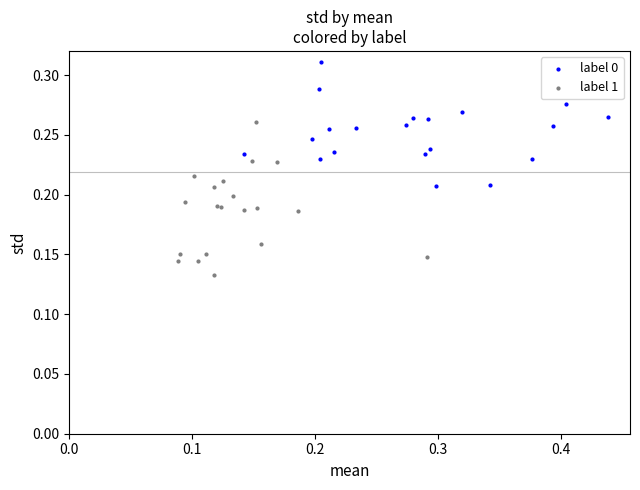

Which series contains the highest Y value?

label 0